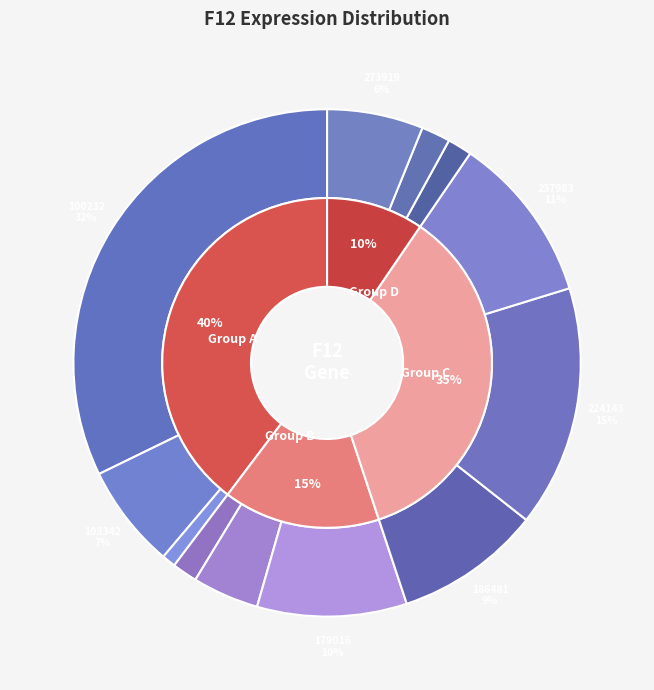

Is the sum of 258135 and 224143 greater than half?

No